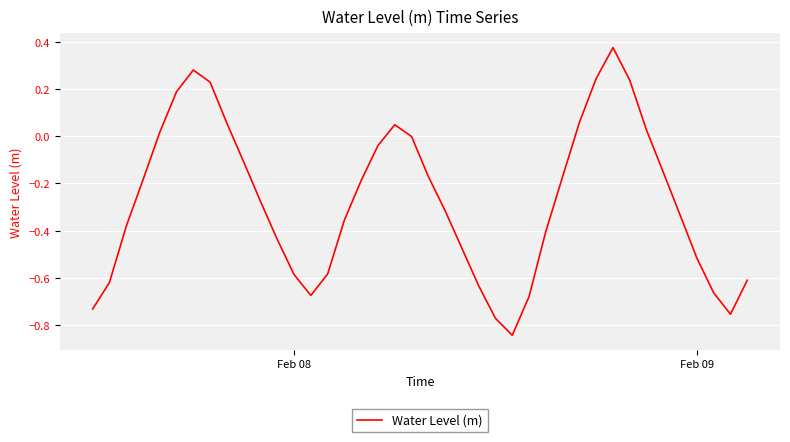

What is the difference between the maximum and minimum values?

1.2